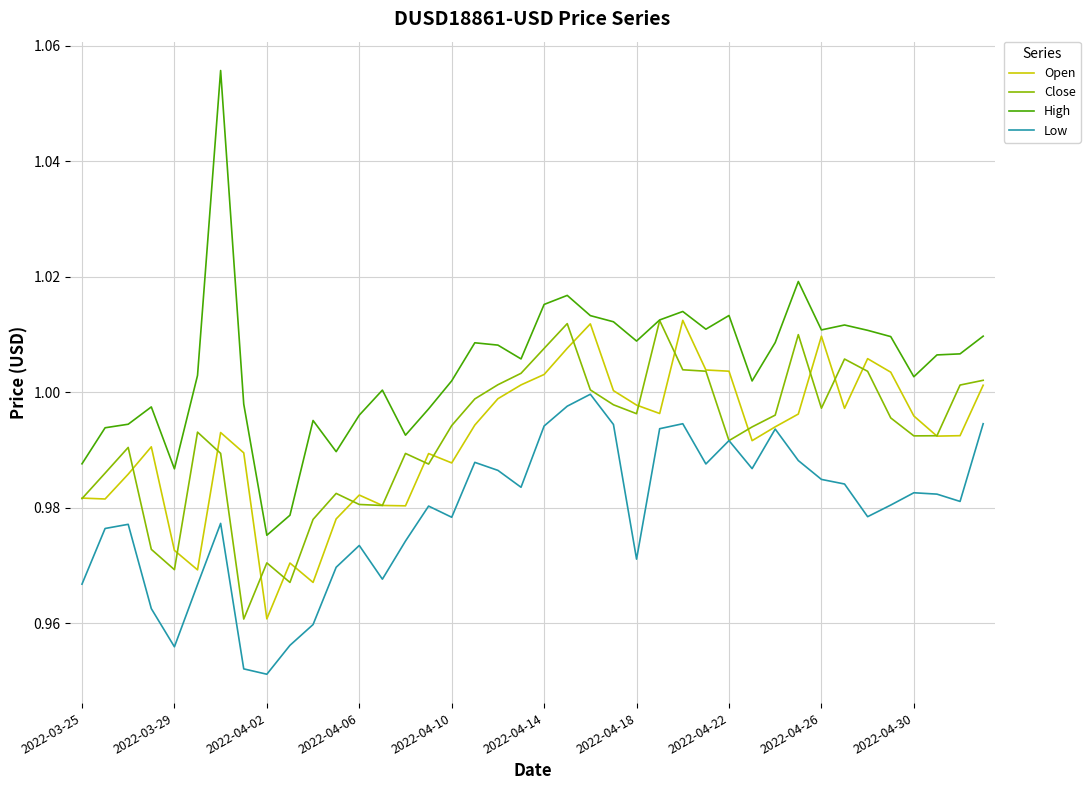

Which series has the largest range (max minus min)?

High